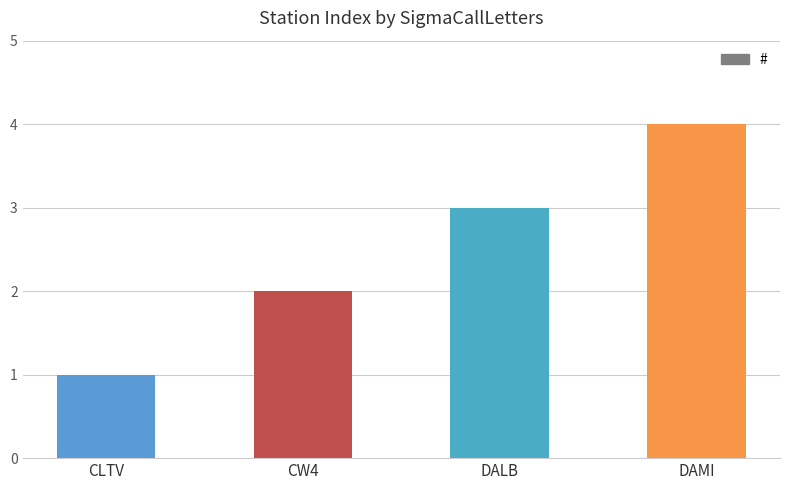

What is the minimum value shown in the chart?

1